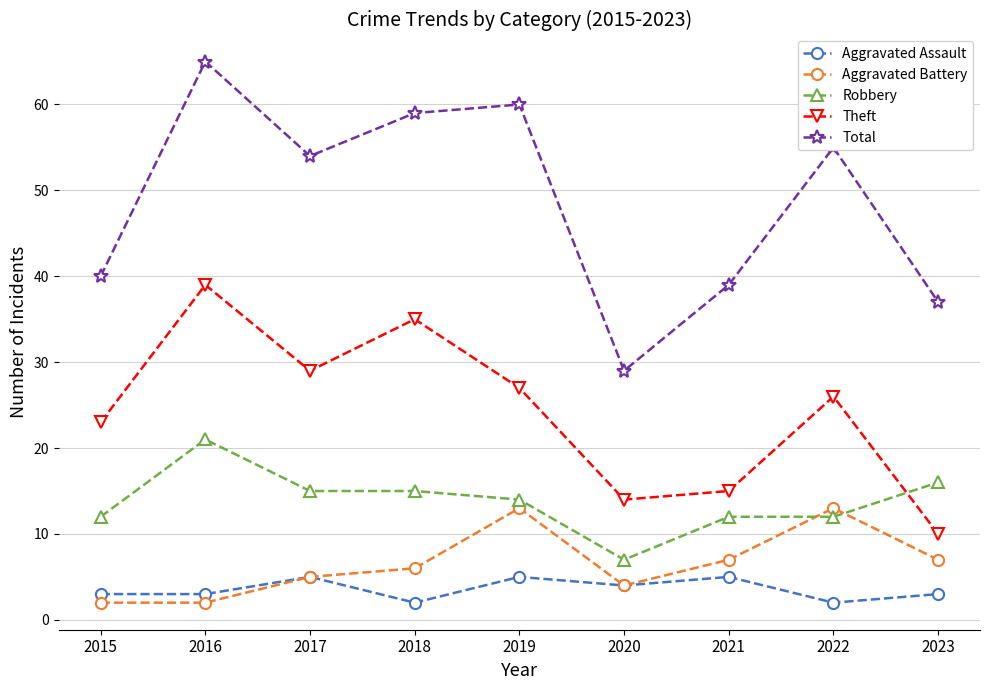

Read the Aggravated Assault value at 2019.

5